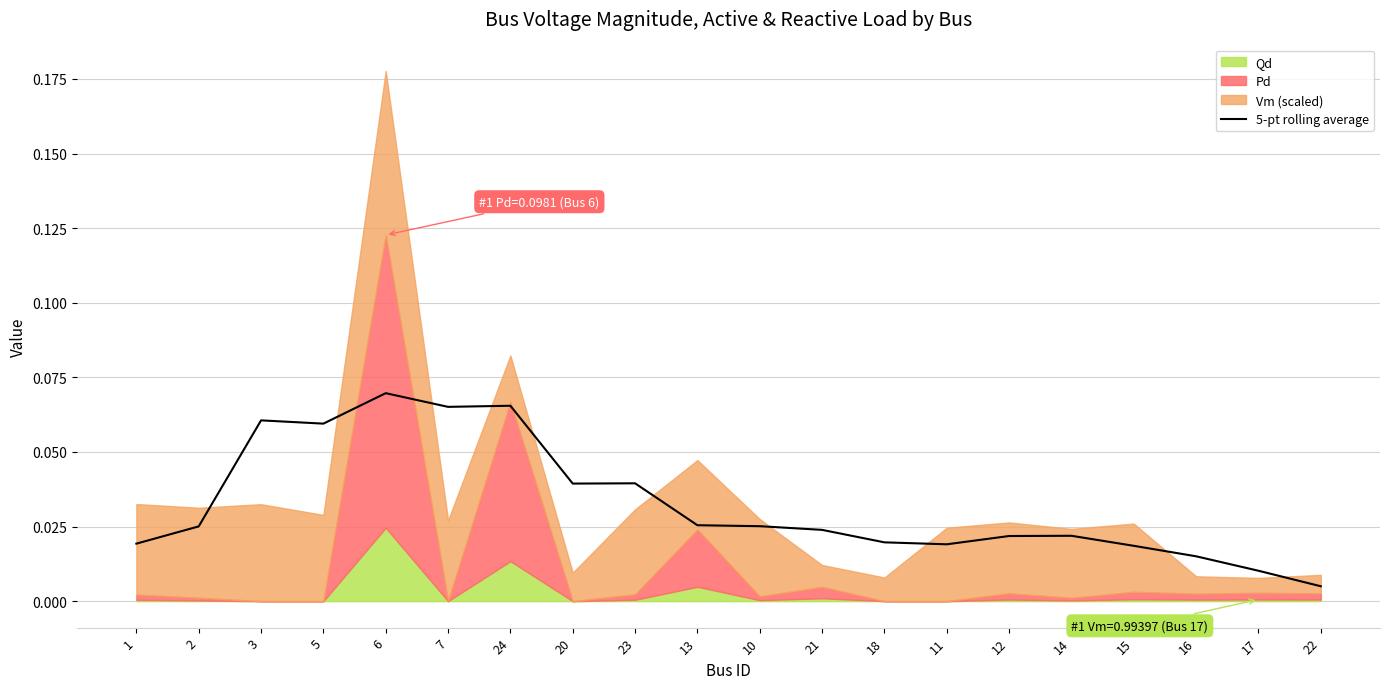

How many lines are shown in the chart?

1